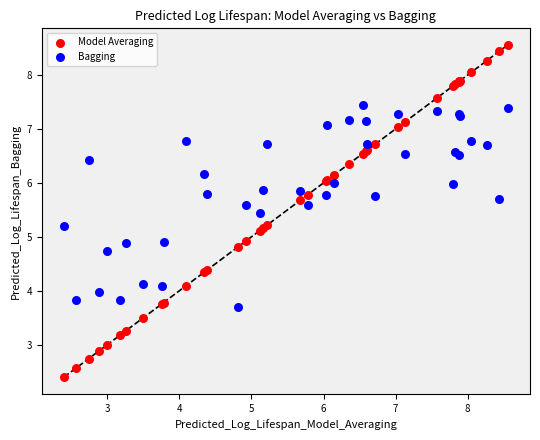

What is the X range (max minus min) for the scatter plot?

6.2